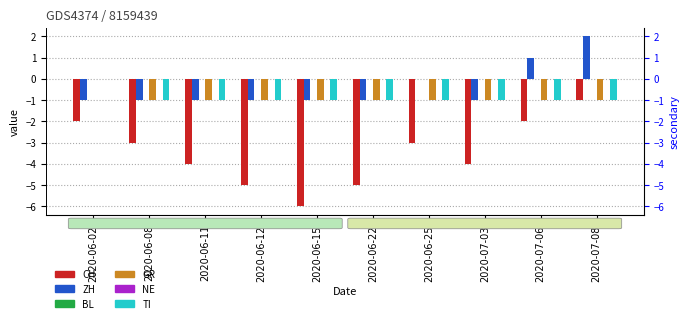

Where is NE nearest to the value 0?

2020-06-02